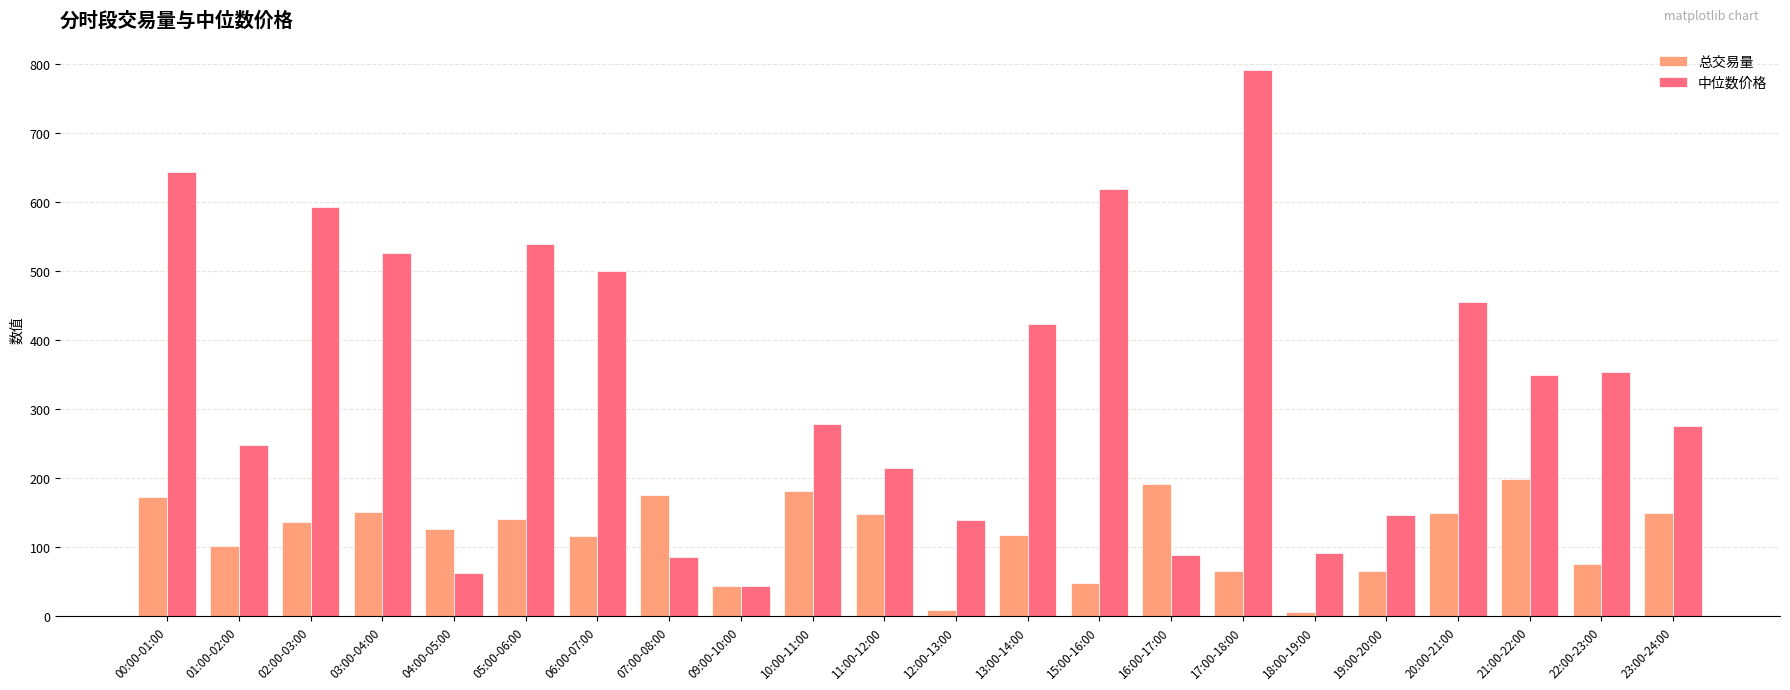

What are all the series names shown in the legend?

总交易量, 中位数价格